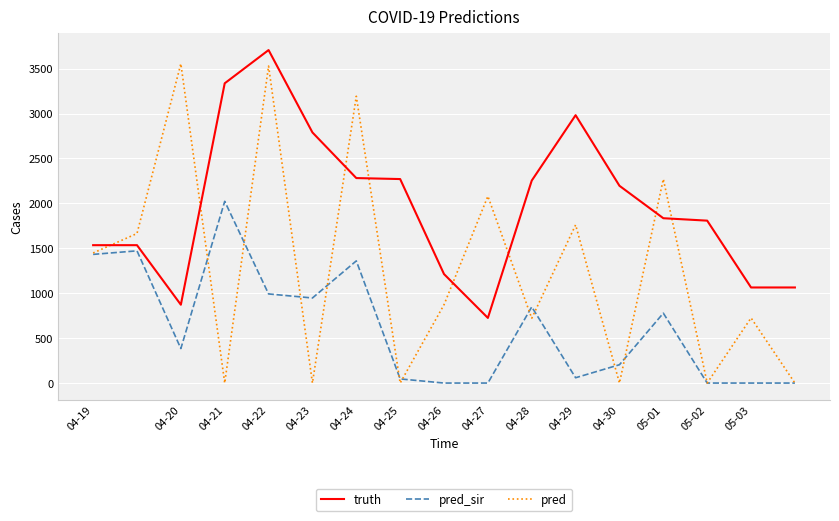

What is the maximum value shown in the chart?

3707.0